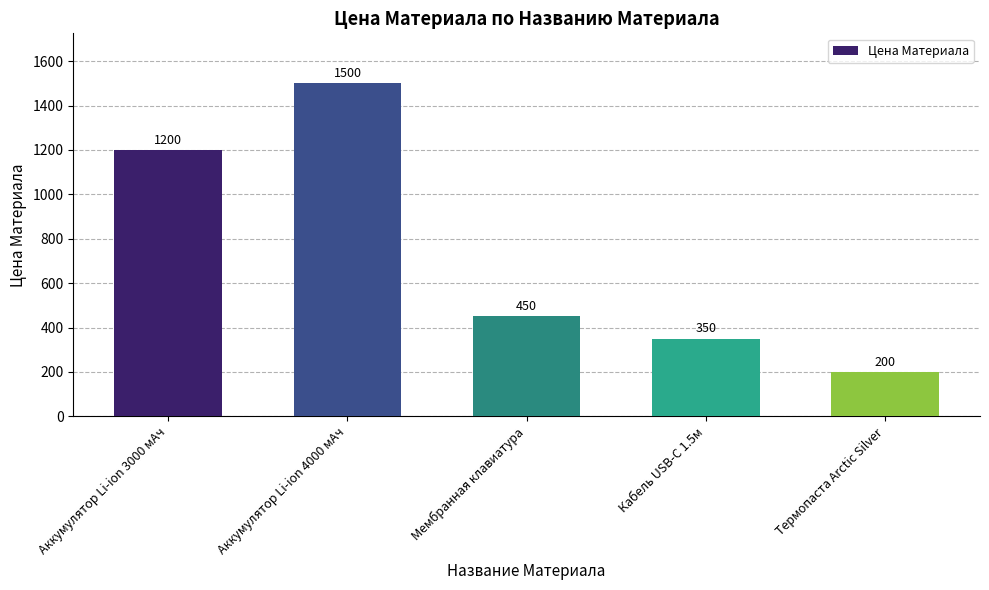

List the labels in order of value, smallest first.

Термопаста Arctic Silver, Кабель USB-C 1.5м, Мембранная клавиатура, Аккумулятор Li-ion 3000 мАч, Аккумулятор Li-ion 4000 мАч